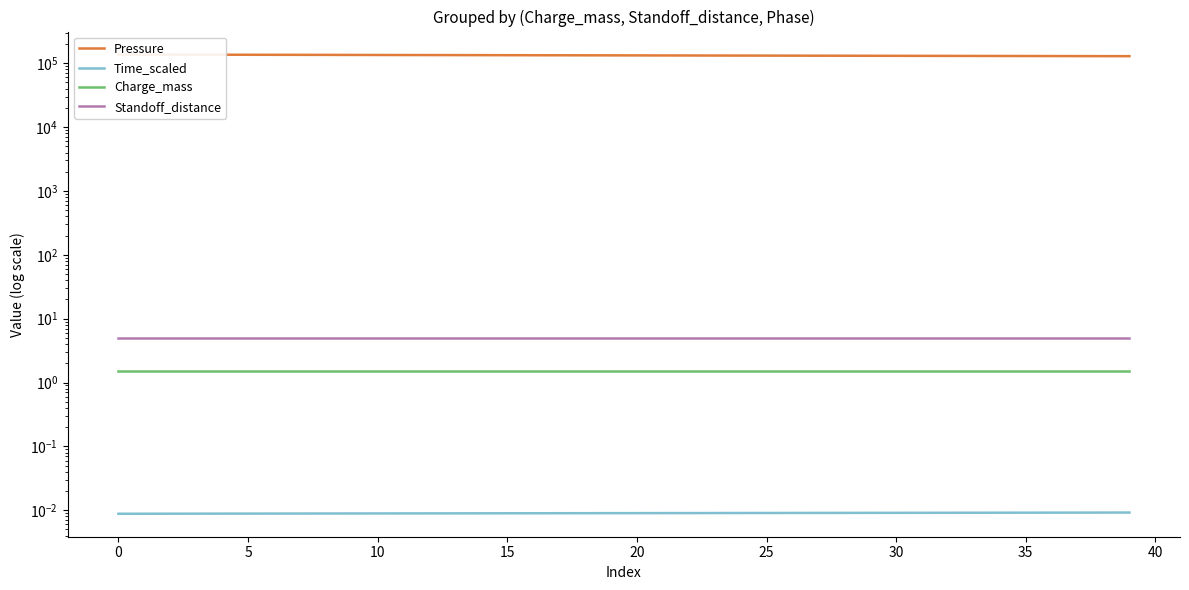

Count the number of categories in the chart.

40